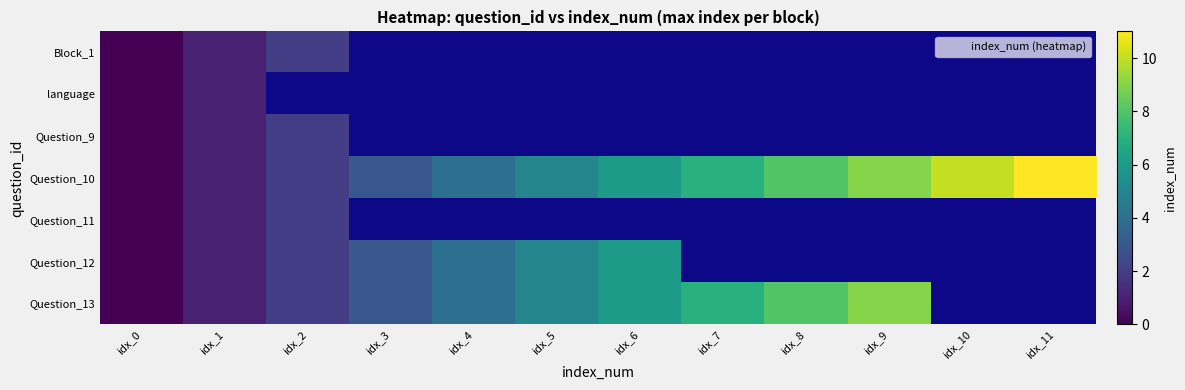

Is the value of Question_13 at idx_6 greater than the value of language at idx_0?

Yes